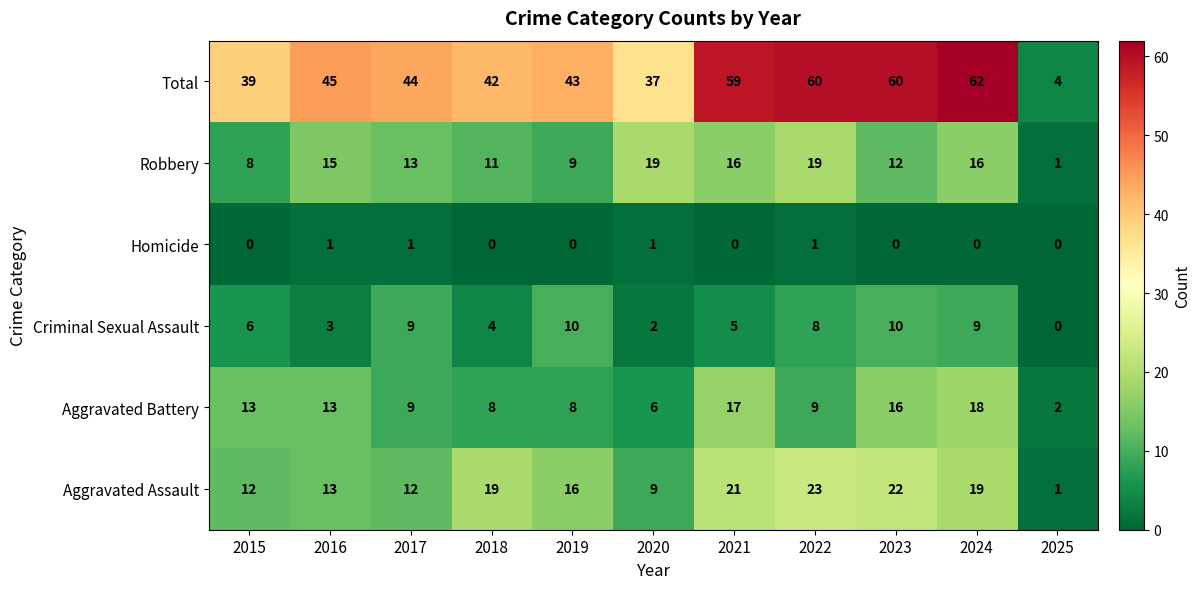

At which category is the sum across all series the highest?

2024